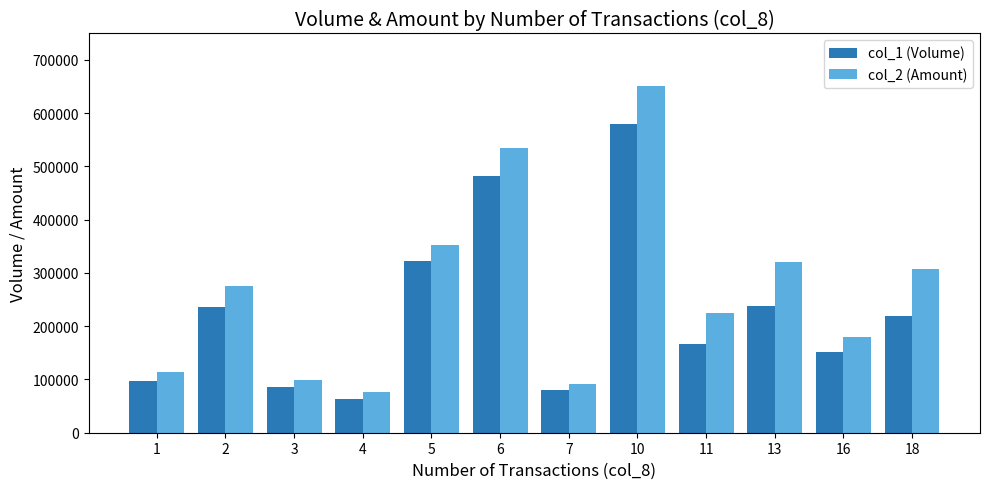

Rank the series by their maximum value, from highest to lowest.

col_2 (Amount), col_1 (Volume)